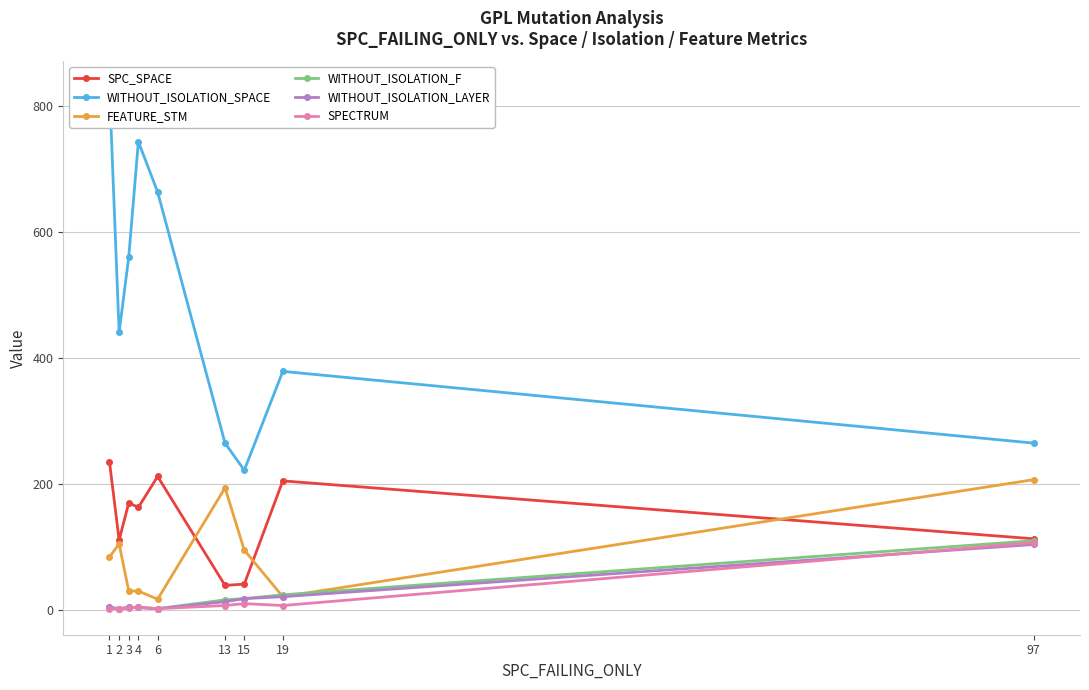

Is the value of WITHOUT_ISOLATION_LAYER at 1 greater than the value of WITHOUT_ISOLATION_F at 4?

No